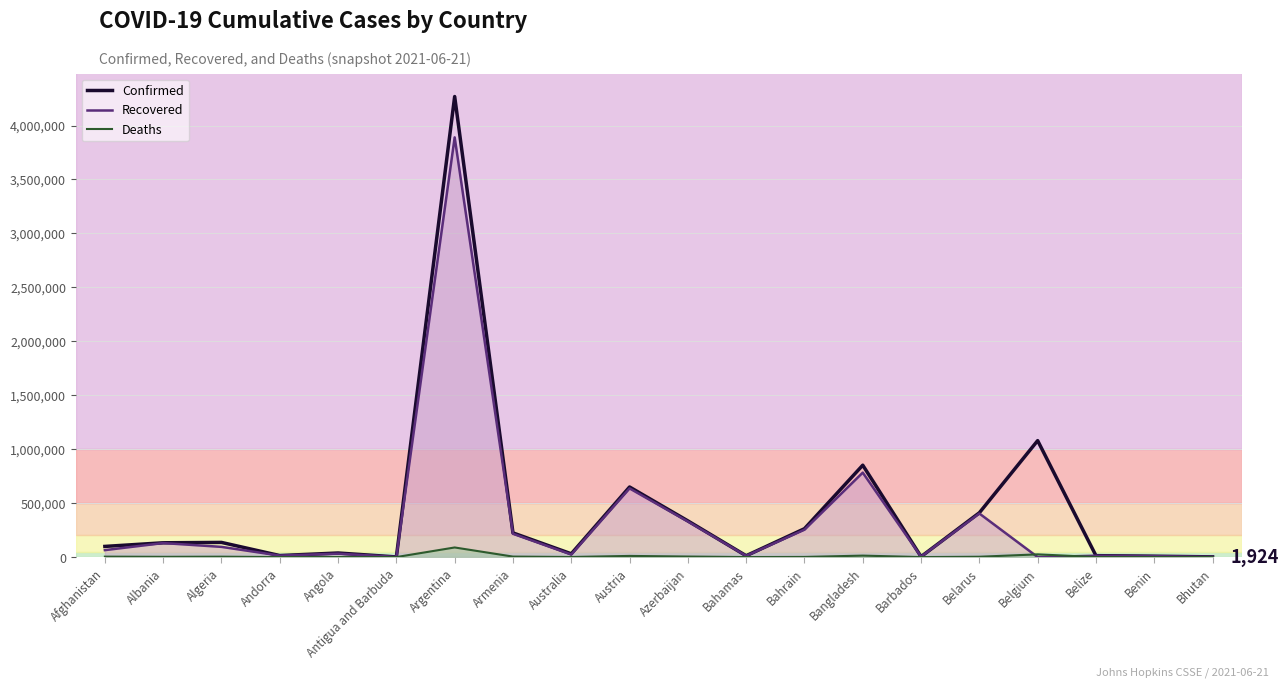

True or false: Deaths has more than 1 points higher than both neighbors.

True